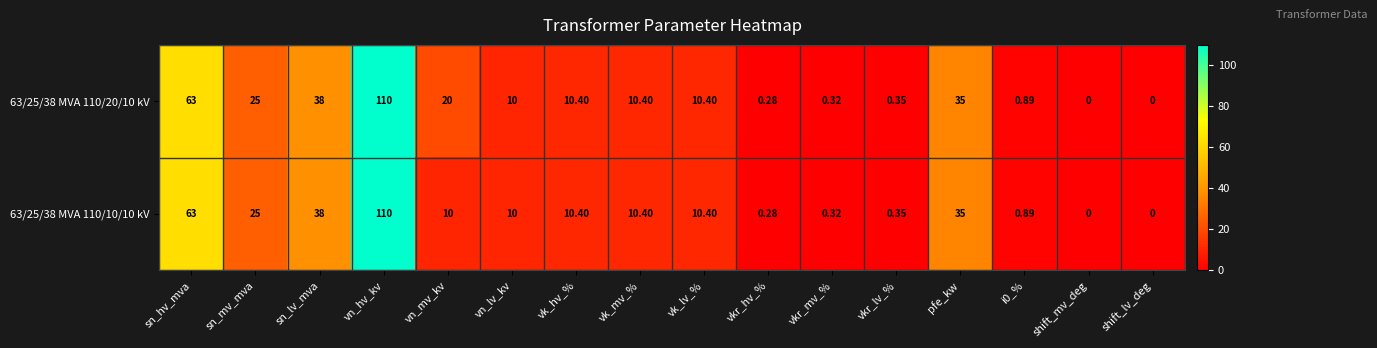

At which category is the sum across all series the highest?

vn_hv_kv